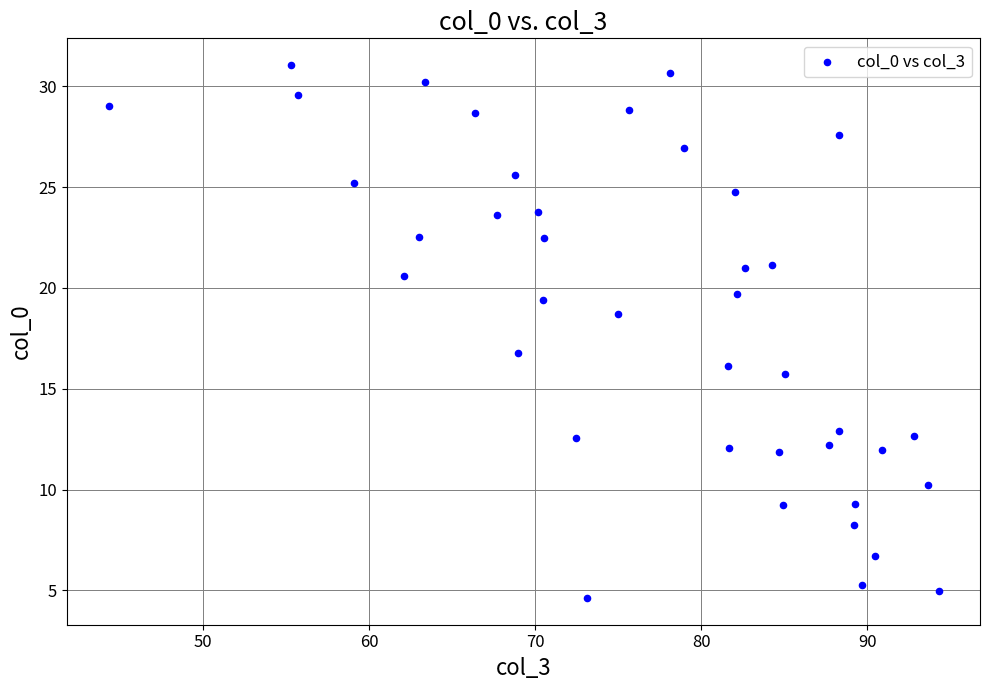

What is the range of Y values (max minus min)?

26.4